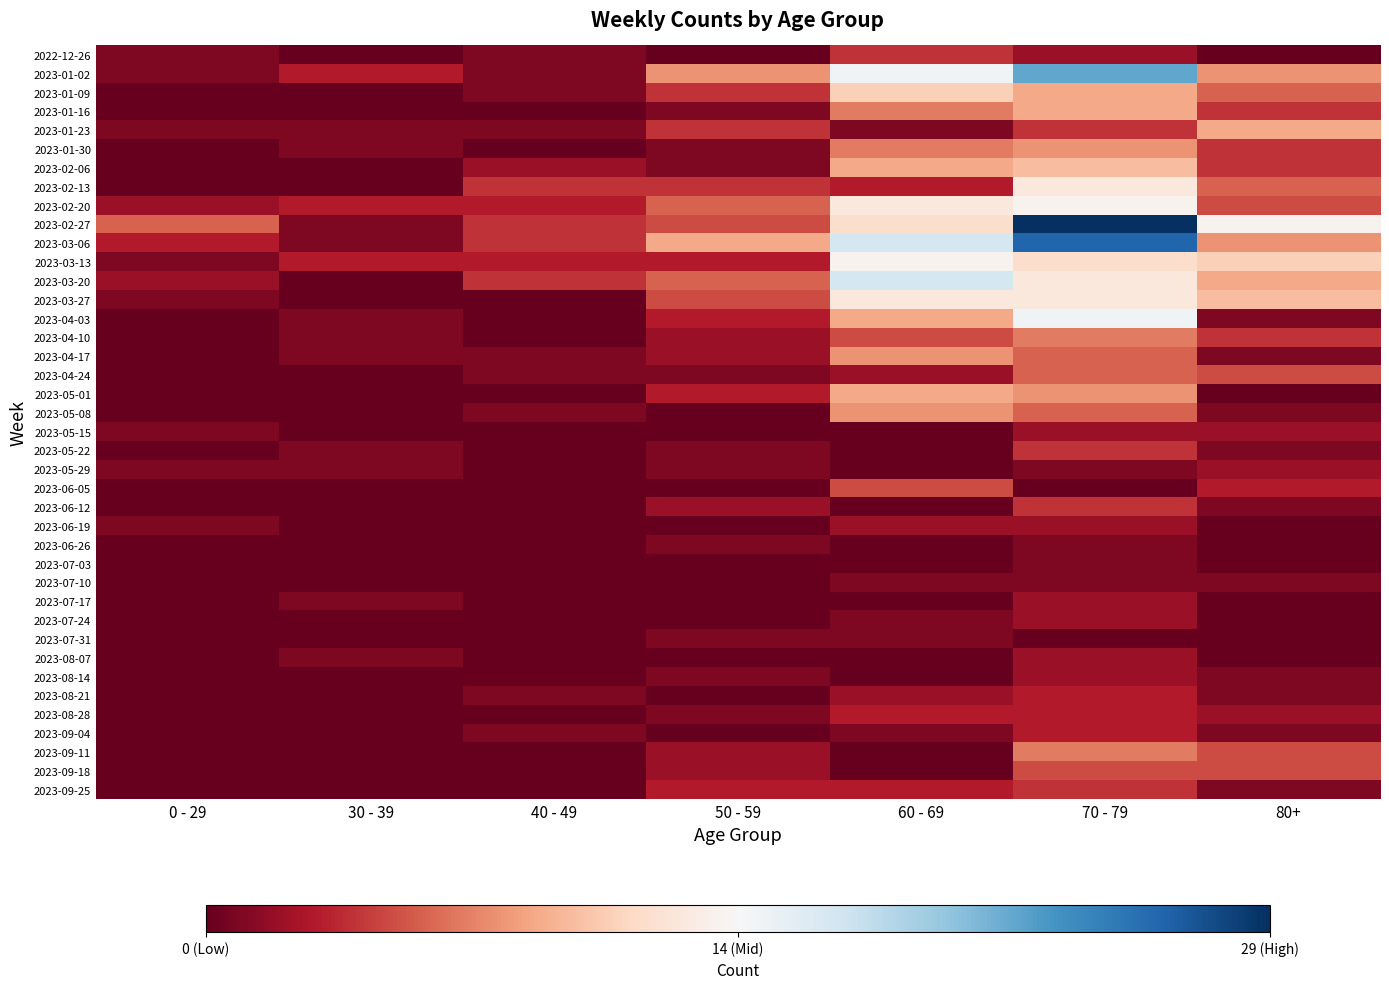

At 50 - 59, list the series in order from smallest to largest.

2022-12-26, 2023-05-08, 2023-05-15, 2023-06-05, 2023-06-19, 2023-07-03, 2023-07-10, 2023-07-17, 2023-07-24, 2023-08-07, 2023-08-21, 2023-09-04, 2023-01-16, 2023-01-30, 2023-02-06, 2023-04-24, 2023-05-22, 2023-05-29, 2023-06-26, 2023-07-31, 2023-08-14, 2023-08-28, 2023-04-10, 2023-04-17, 2023-06-12, 2023-09-11, 2023-09-18, 2023-03-13, 2023-04-03, 2023-05-01, 2023-09-25, 2023-01-09, 2023-01-23, 2023-02-13, 2023-02-27, 2023-03-27, 2023-02-20, 2023-03-20, 2023-01-02, 2023-03-06